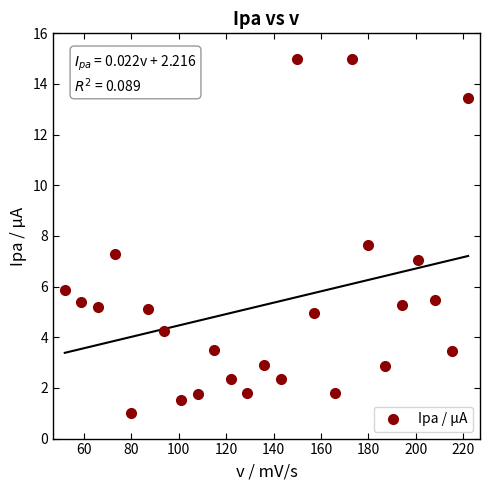

What Y value in the scatter plot is closest to 8?

7.7